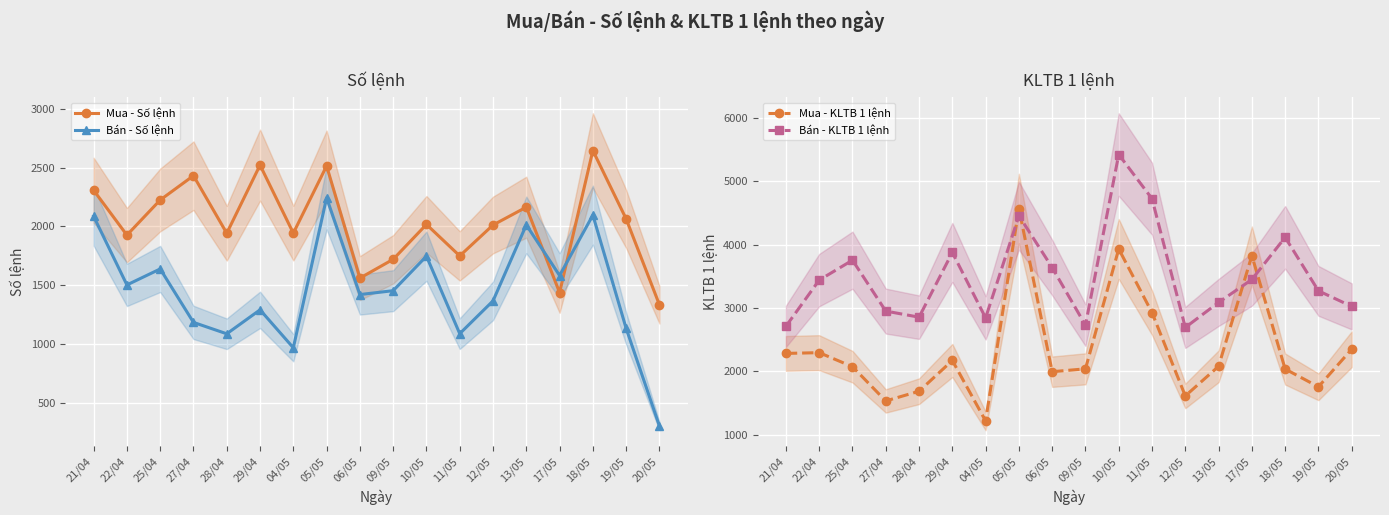

What is the label of the 9th point from the left?

06/05